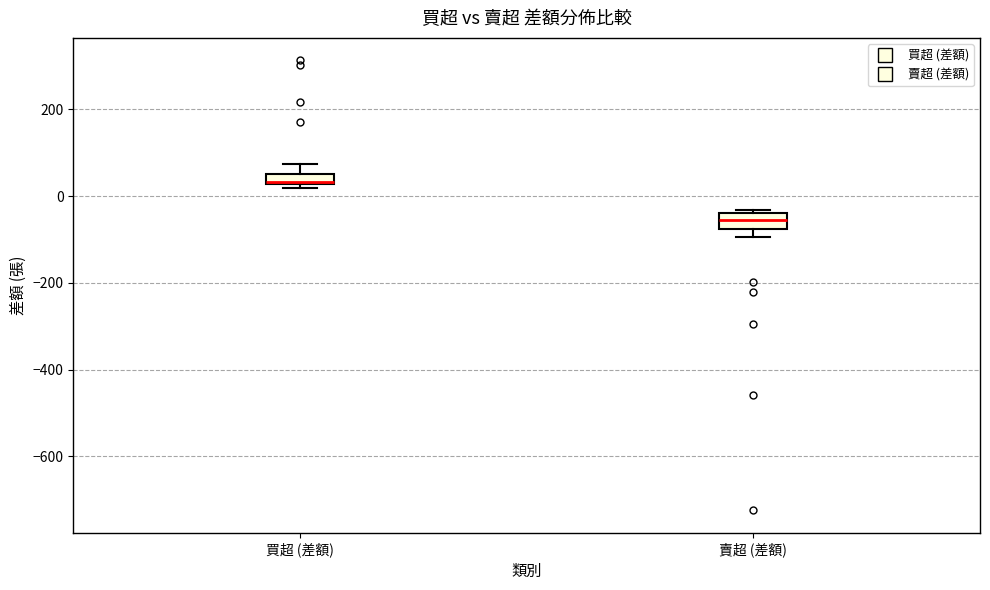

Where is the upper edge of the box for 買超 (差額) on the y-axis? The values are not printed on the chart, so give them approximately, as read against the axis.

60